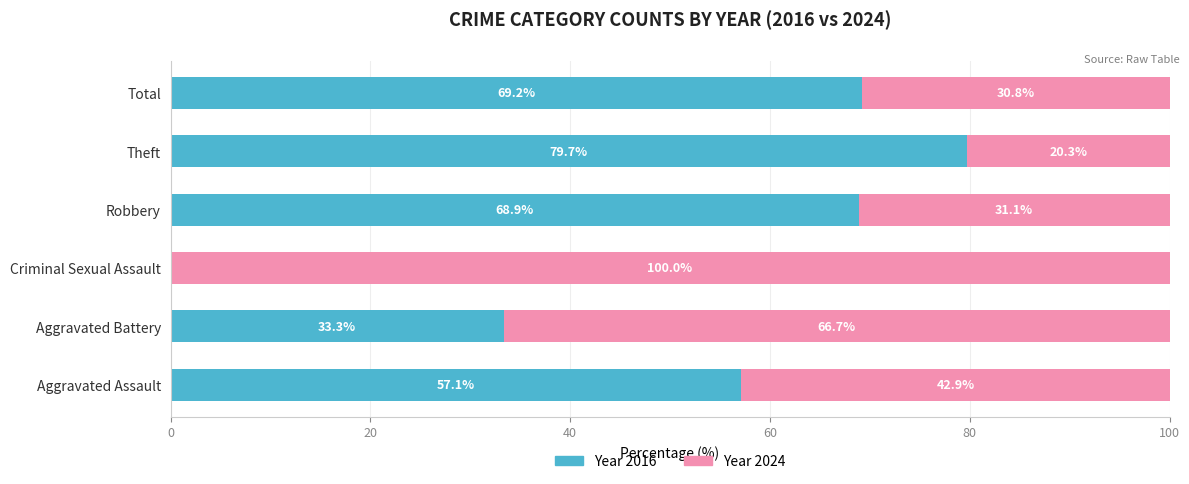

What is the total value across all series at Aggravated Assault?

100.0